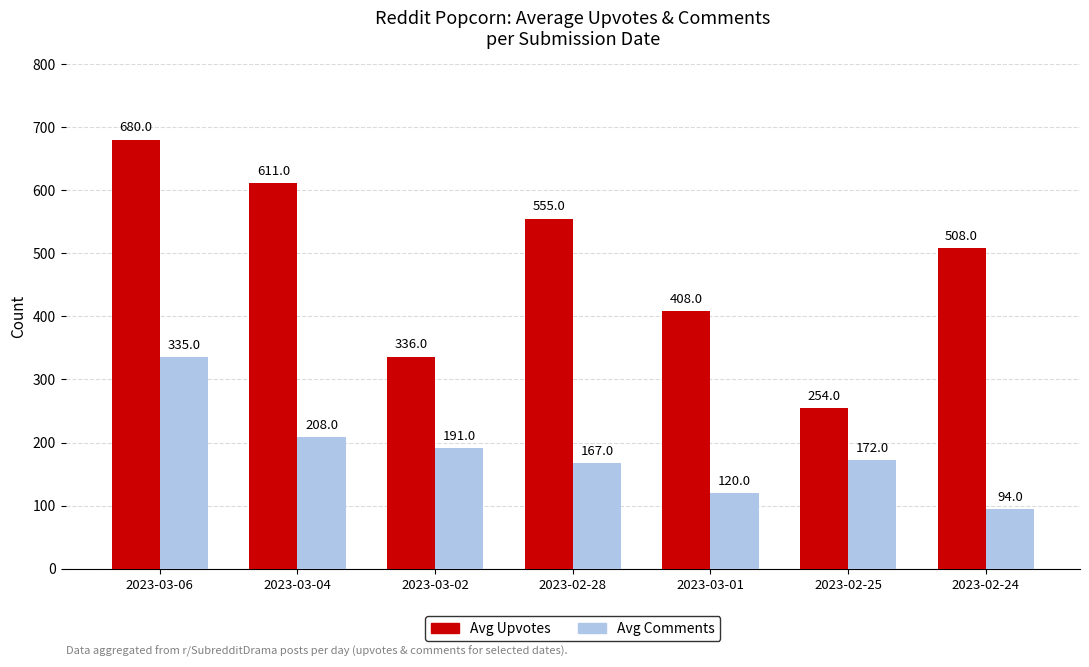

Is it true that Avg Comments equals 37 at 2023-03-01?

False